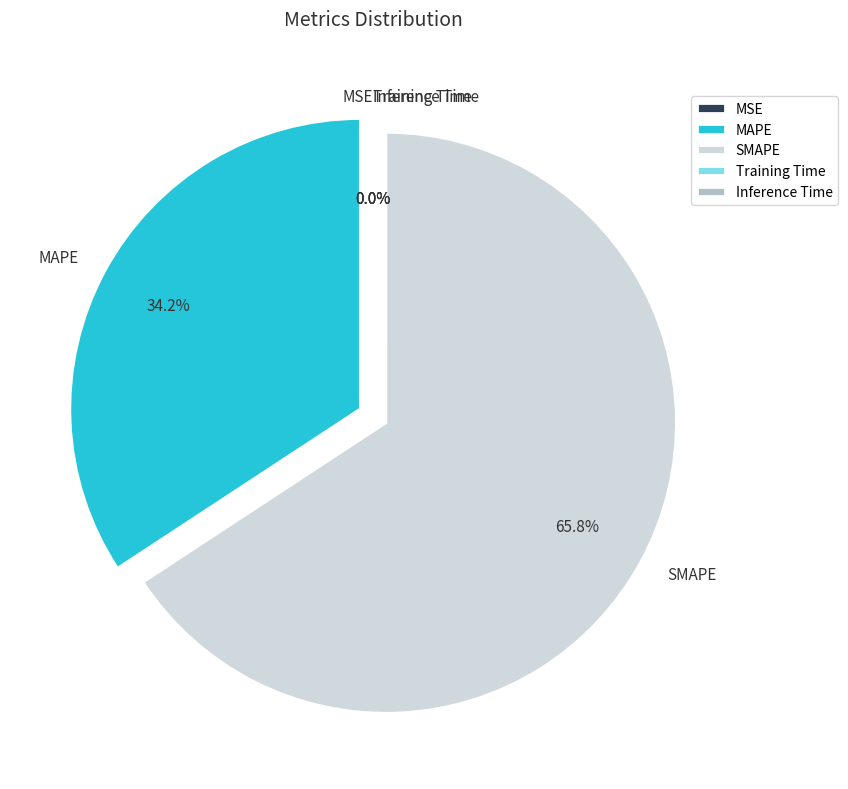

Is SMAPE the majority of the pie?

Yes